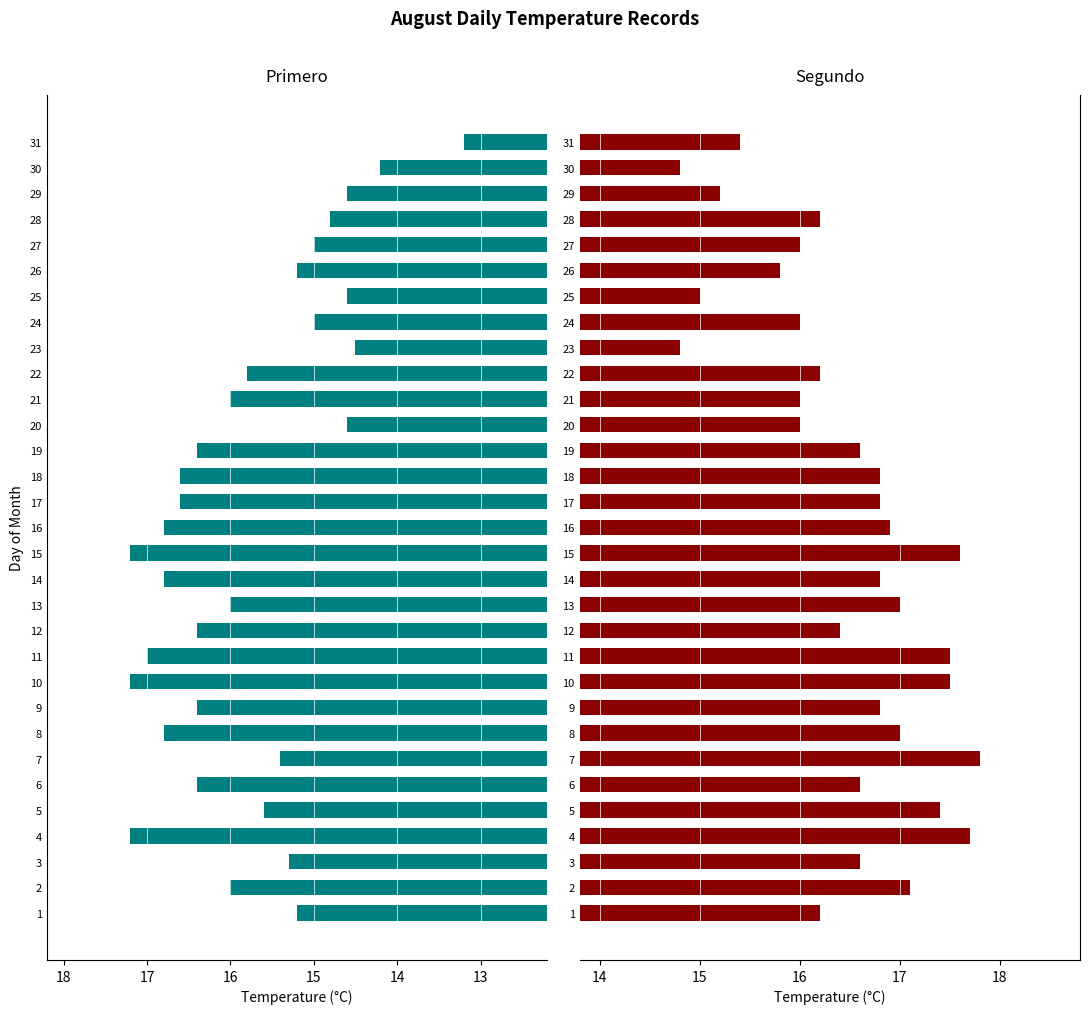

Are the bars grouped side by side (vs. stacked)?

Yes